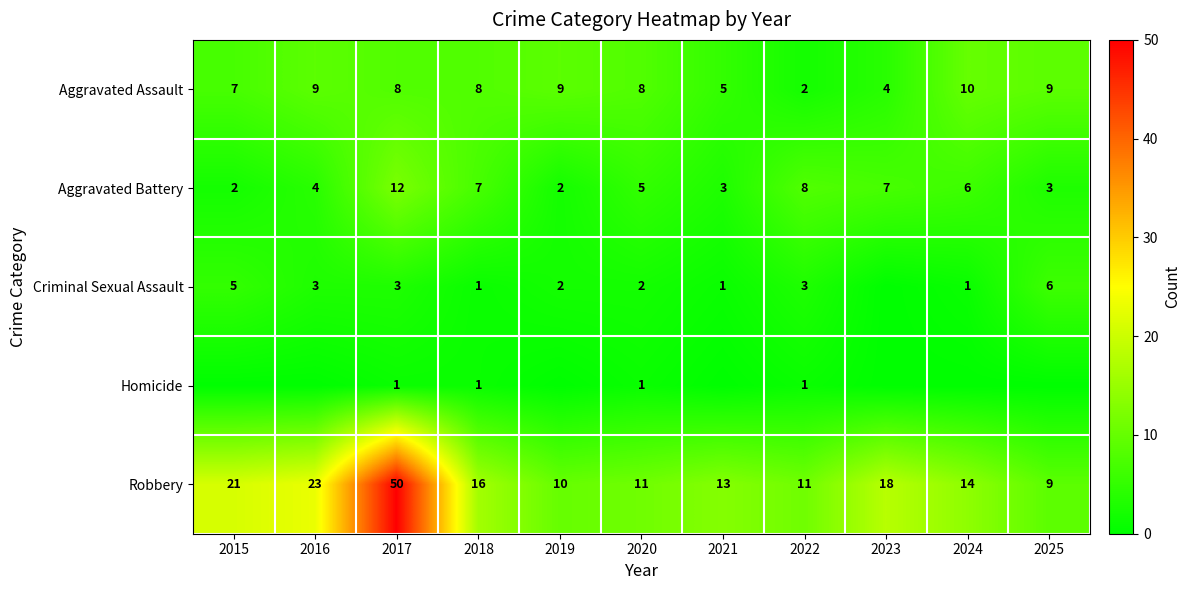

Is it true that Homicide equals 0 at 2020?

False